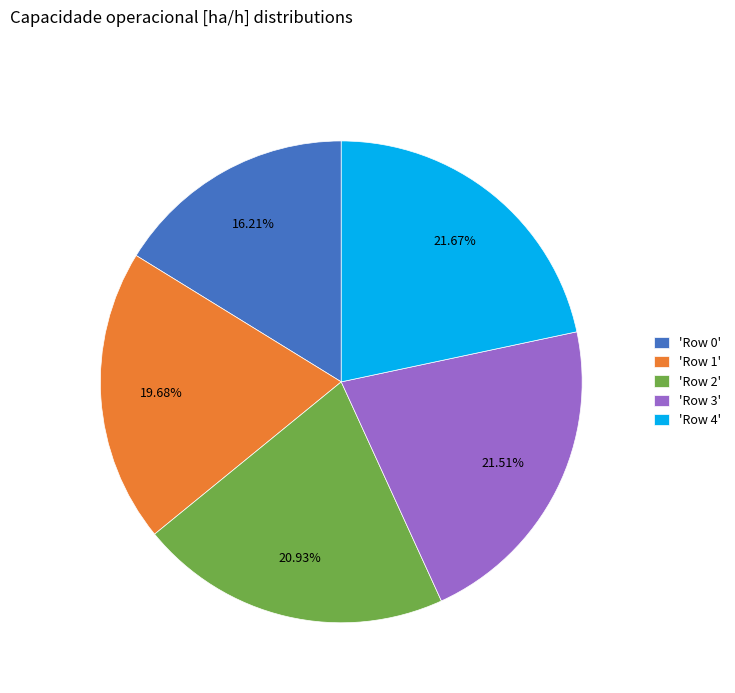

How many segments does this pie chart have?

5